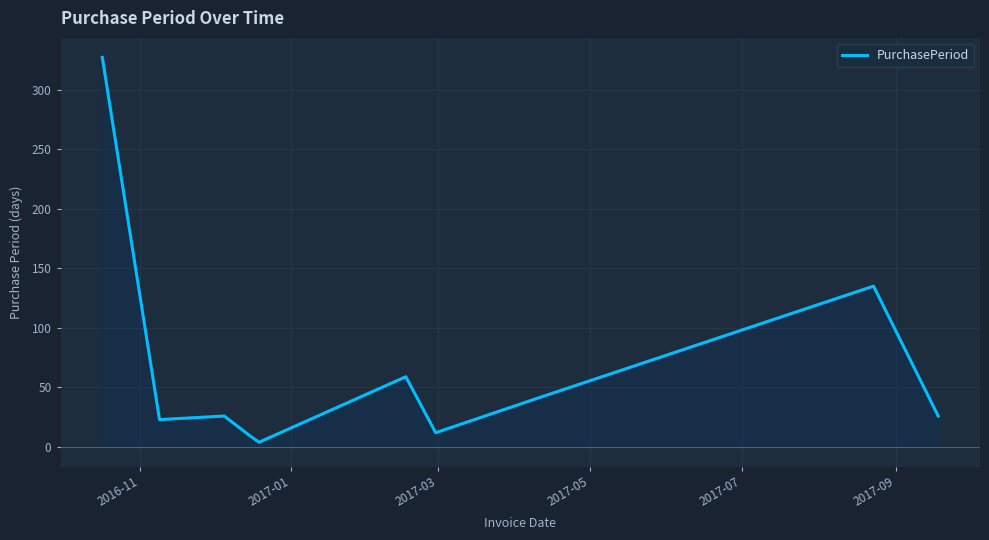

Reading left to right, transcribe all the data shown in this chart.

327	23	26	10	4	59	12	41	135	26